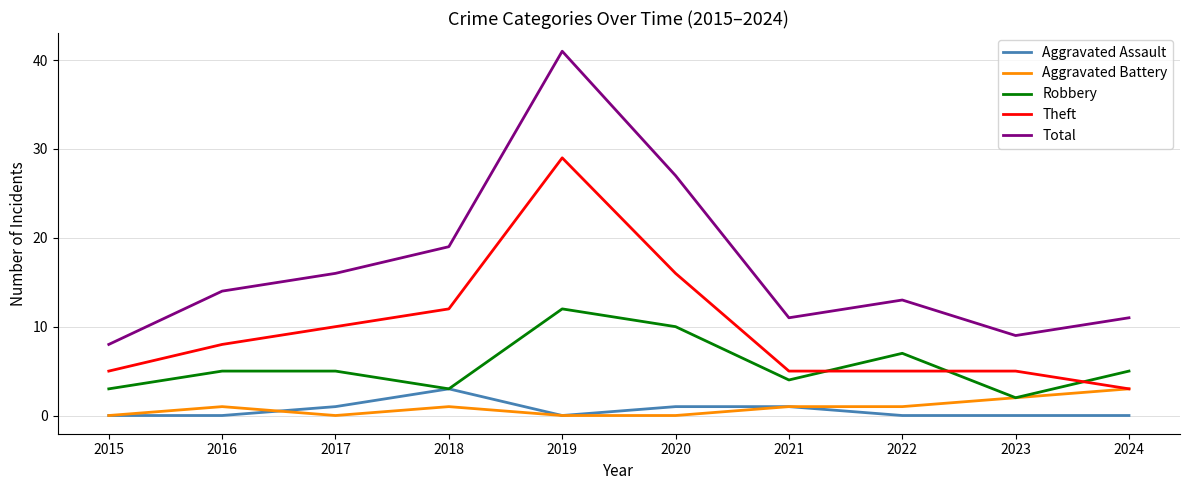

The value of Total at 2019 is 41. True or false?

True